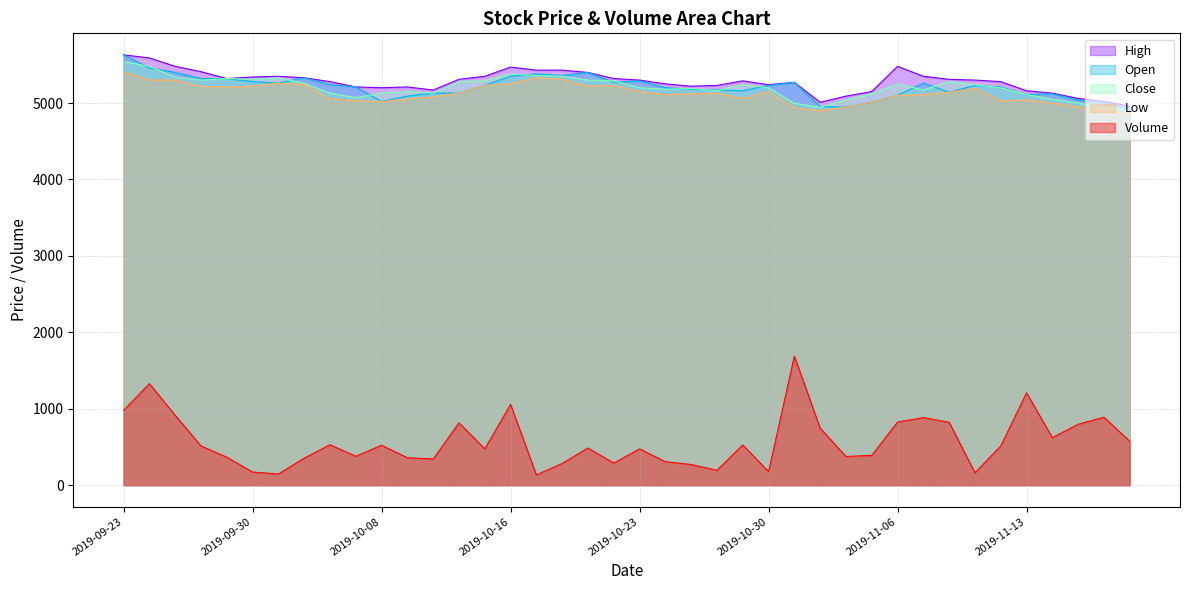

Reading left to right, what are all the values shown in this chart?

High: 2019-09-23=5630.0	2019-09-24=5590.0	2019-09-25=5480.0	2019-09-26=5410.0	2019-09-27=5320.0	2019-09-30=5340.0	2019-10-01=5350.0	2019-10-02=5330.0	2019-10-04=5280.0	2019-10-07=5210.0	2019-10-08=5200.0	2019-10-10=5210.0	2019-10-11=5170.0	2019-10-14=5310.0	2019-10-15=5350.0	2019-10-16=5470.0	2019-10-17=5430.0	2019-10-18=5430.0	2019-10-21=5400.0	2019-10-22=5320.0	2019-10-23=5300.0	2019-10-24=5250.0	2019-10-25=5220.0	2019-10-28=5230.0	2019-10-29=5290.0	2019-10-30=5240.0	2019-10-31=5270.0	2019-11-01=5010.0	2019-11-04=5090.0	2019-11-05=5150.0	2019-11-06=5480.0	2019-11-07=5350.0	2019-11-08=5310.0	2019-11-11=5300.0	2019-11-12=5280.0	2019-11-13=5160.0	2019-11-14=5130.0	2019-11-15=5060.0	2019-11-18=5020.0	2019-11-19=4960.0
Open: 2019-09-23=5630.0	2019-09-24=5460.0	2019-09-25=5400.0	2019-09-26=5320.0	2019-09-27=5320.0	2019-09-30=5280.0	2019-10-01=5260.0	2019-10-02=5330.0	2019-10-04=5240.0	2019-10-07=5210.0	2019-10-08=5020.0	2019-10-10=5090.0	2019-10-11=5130.0	2019-10-14=5130.0	2019-10-15=5230.0	2019-10-16=5350.0	2019-10-17=5380.0	2019-10-18=5360.0	2019-10-21=5400.0	2019-10-22=5270.0	2019-10-23=5290.0	2019-10-24=5200.0	2019-10-25=5180.0	2019-10-28=5170.0	2019-10-29=5160.0	2019-10-30=5230.0	2019-10-31=5270.0	2019-11-01=4955.0	2019-11-04=4945.0	2019-11-05=5010.0	2019-11-06=5100.0	2019-11-07=5260.0	2019-11-08=5140.0	2019-11-11=5230.0	2019-11-12=5210.0	2019-11-13=5110.0	2019-11-14=5120.0	2019-11-15=5040.0	2019-11-18=5000.0	2019-11-19=4935.0
Close: 2019-09-23=5540.0	2019-09-24=5480.0	2019-09-25=5340.0	2019-09-26=5300.0	2019-09-27=5320.0	2019-09-30=5310.0	2019-10-01=5330.0	2019-10-02=5260.0	2019-10-04=5130.0	2019-10-07=5070.0	2019-10-08=5130.0	2019-10-10=5150.0	2019-10-11=5130.0	2019-10-14=5280.0	2019-10-15=5290.0	2019-10-16=5380.0	2019-10-17=5360.0	2019-10-18=5350.0	2019-10-21=5300.0	2019-10-22=5290.0	2019-10-23=5200.0	2019-10-24=5180.0	2019-10-25=5190.0	2019-10-28=5160.0	2019-10-29=5240.0	2019-10-30=5200.0	2019-10-31=4995.0	2019-11-01=4945.0	2019-11-04=5040.0	2019-11-05=5120.0	2019-11-06=5250.0	2019-11-07=5170.0	2019-11-08=5280.0	2019-11-11=5240.0	2019-11-12=5200.0	2019-11-13=5110.0	2019-11-14=5050.0	2019-11-15=5000.0	2019-11-18=4935.0	2019-11-19=4910.0
Low: 2019-09-23=5410.0	2019-09-24=5300.0	2019-09-25=5300.0	2019-09-26=5220.0	2019-09-27=5210.0	2019-09-30=5220.0	2019-10-01=5260.0	2019-10-02=5240.0	2019-10-04=5060.0	2019-10-07=5030.0	2019-10-08=5020.0	2019-10-10=5050.0	2019-10-11=5080.0	2019-10-14=5130.0	2019-10-15=5230.0	2019-10-16=5250.0	2019-10-17=5330.0	2019-10-18=5310.0	2019-10-21=5220.0	2019-10-22=5230.0	2019-10-23=5150.0	2019-10-24=5110.0	2019-10-25=5120.0	2019-10-28=5130.0	2019-10-29=5060.0	2019-10-30=5150.0	2019-10-31=4940.0	2019-11-01=4900.0	2019-11-04=4945.0	2019-11-05=5010.0	2019-11-06=5100.0	2019-11-07=5110.0	2019-11-08=5140.0	2019-11-11=5190.0	2019-11-12=5030.0	2019-11-13=5040.0	2019-11-14=5000.0	2019-11-15=4950.0	2019-11-18=4885.0	2019-11-19=4870.0
Volume: 2019-09-23=979.4	2019-09-24=1328.5	2019-09-25=914.2	2019-09-26=513.9	2019-09-27=366.6	2019-09-30=172.6	2019-10-01=146.3	2019-10-02=354.0	2019-10-04=529.8	2019-10-07=378.5	2019-10-08=522.7	2019-10-10=359.9	2019-10-11=343.0	2019-10-14=815.9	2019-10-15=476.6	2019-10-16=1057.4	2019-10-17=134.4	2019-10-18=284.4	2019-10-21=486.6	2019-10-22=289.7	2019-10-23=475.7	2019-10-24=307.9	2019-10-25=271.1	2019-10-28=194.4	2019-10-29=527.4	2019-10-30=177.5	2019-10-31=1689.0	2019-11-01=747.3	2019-11-04=376.0	2019-11-05=390.4	2019-11-06=826.0	2019-11-07=884.5	2019-11-08=824.1	2019-11-11=161.9	2019-11-12=512.4	2019-11-13=1209.3	2019-11-14=622.0	2019-11-15=797.2	2019-11-18=889.4	2019-11-19=575.7